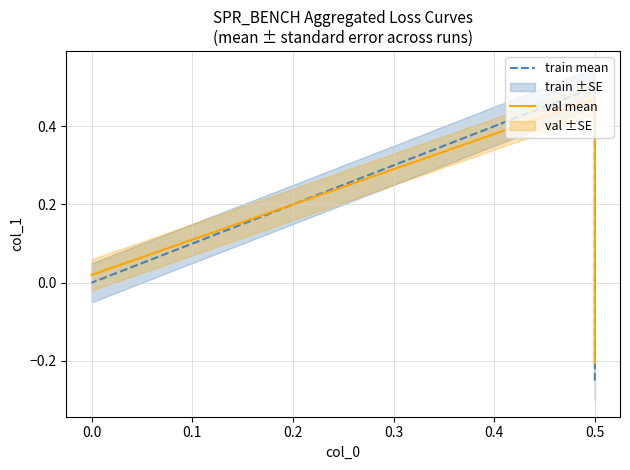

Rank the series by their maximum value, from highest to lowest.

train mean, val mean